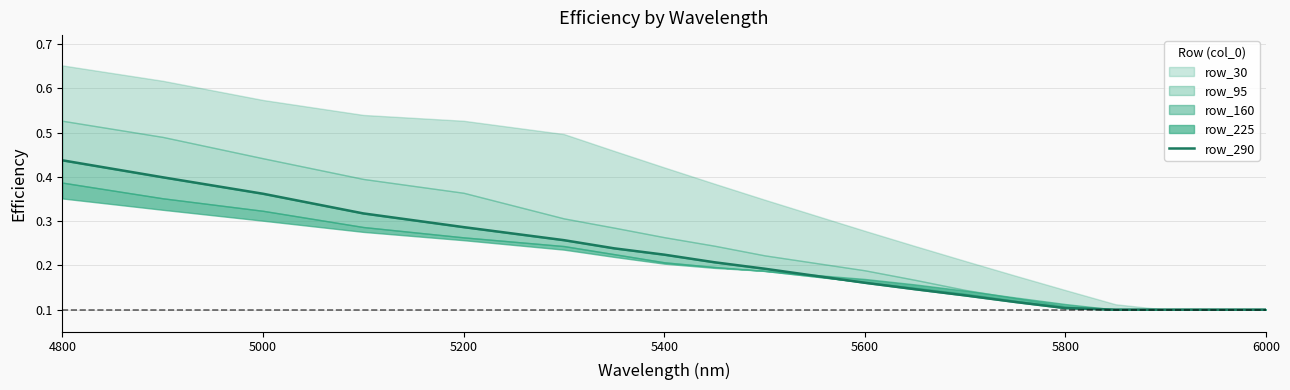

How many lines are shown in the chart?

1